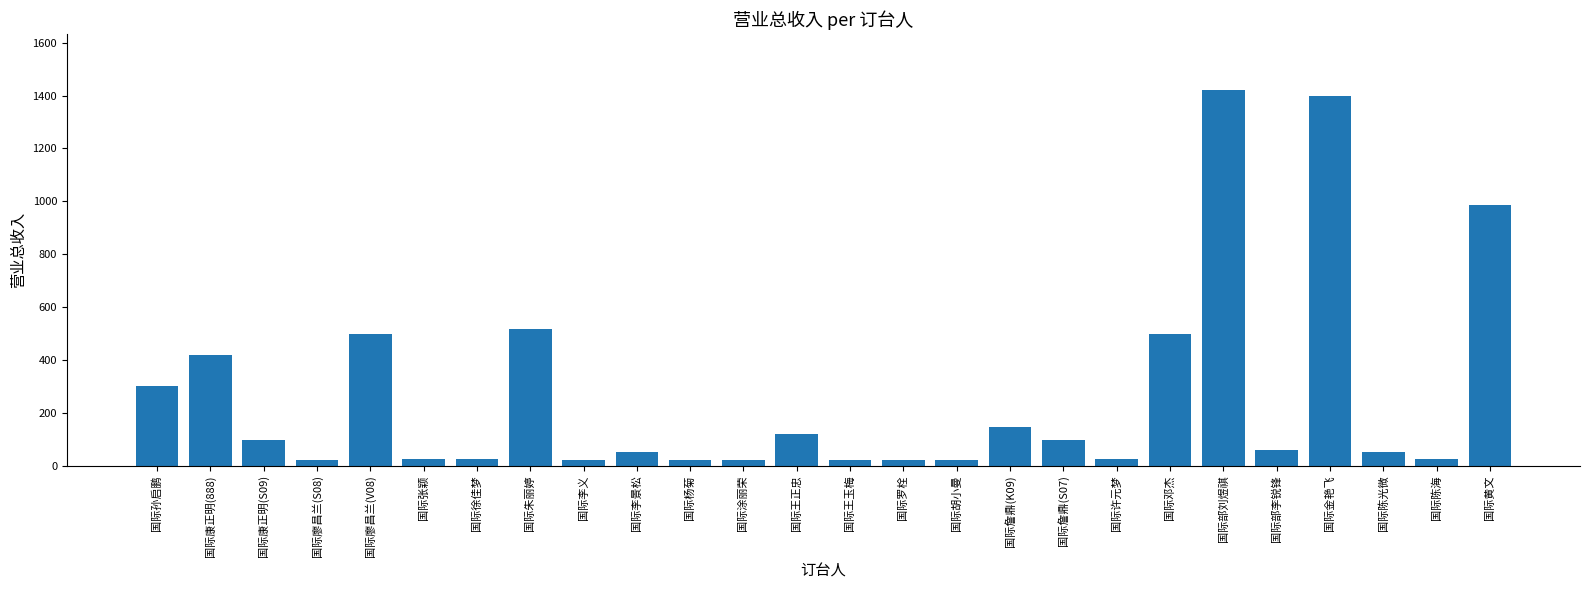

True or false: the data shows 58 at 国际部李锐锋.

True